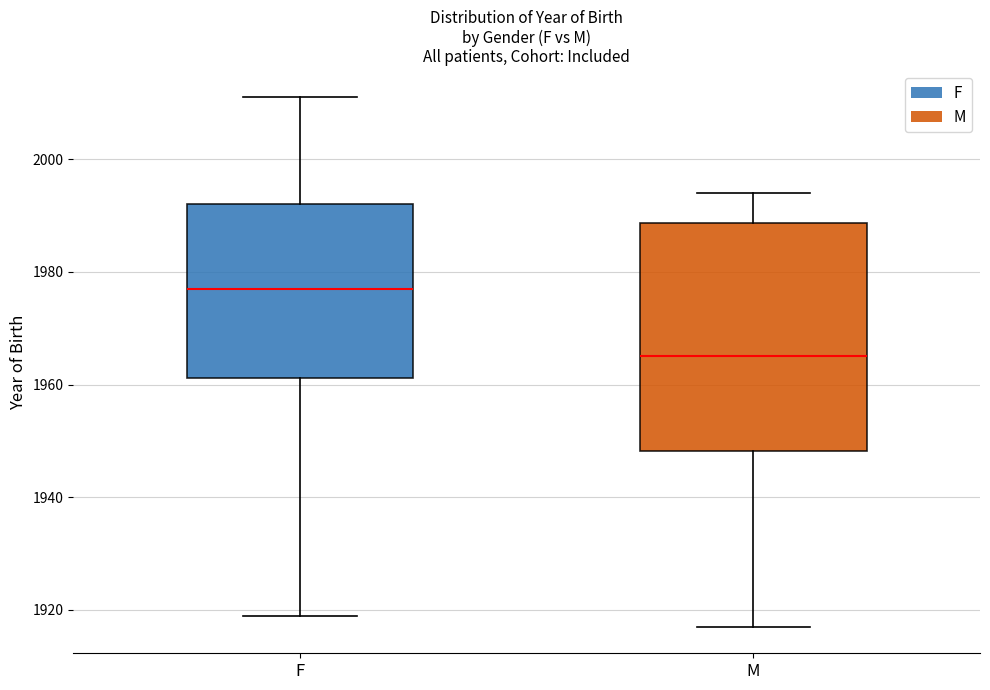

Reading left to right, transcribe this box plot: for each box, give where its median line is, the range the box spans, and where its two whiskers end, as read against the y-axis. The values are not printed on the chart, so give them approximately, as read against the axis.

F: median 1978, box 1962 to 1992, whiskers 1920 to 2012
M: median 1966, box 1948 to 1988, whiskers 1918 to 1994